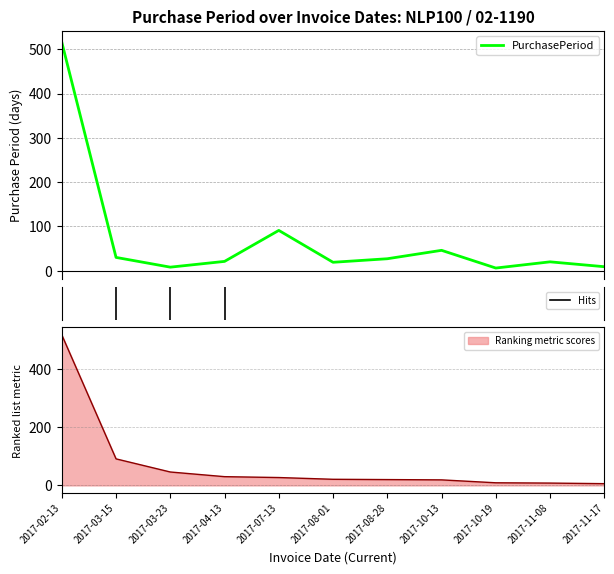

What is the label of the 4th point from the right?

2017-10-13